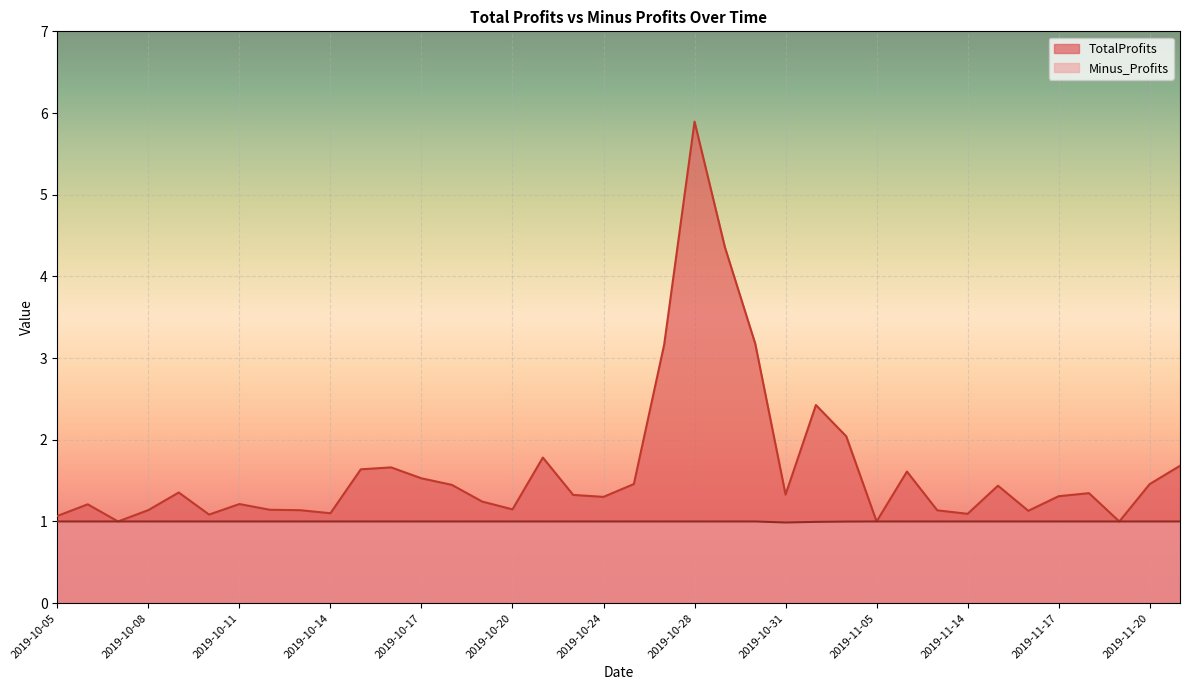

Rank the series at 2019-10-24 from lowest to highest value.

Minus_Profits, TotalProfits